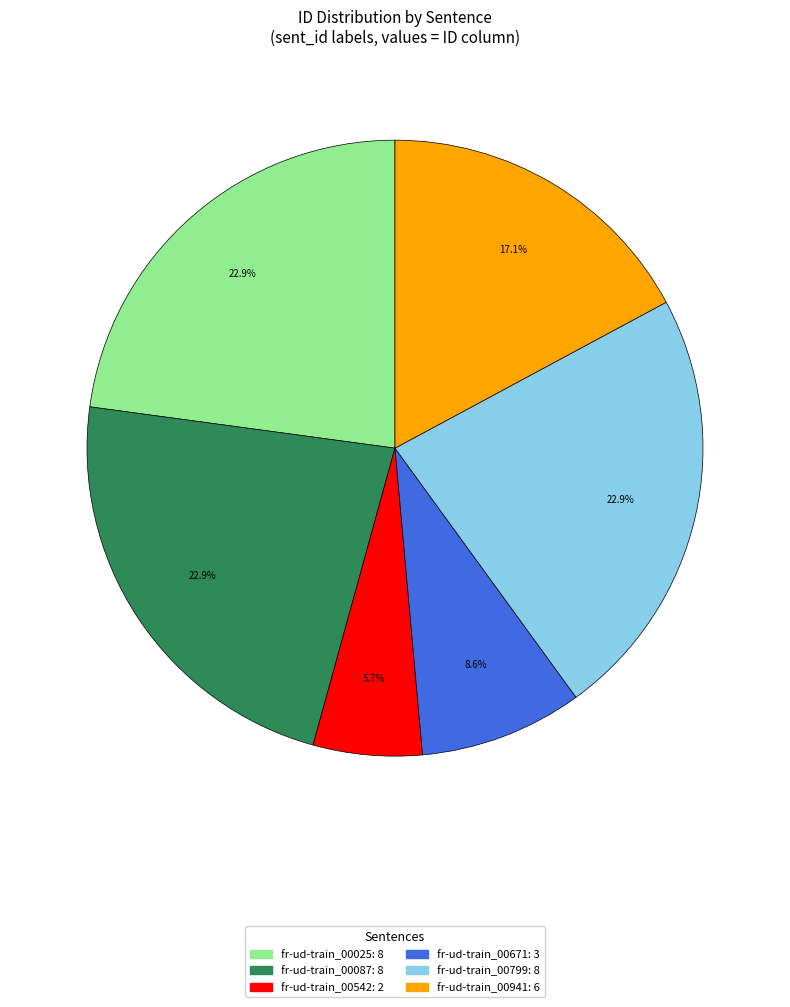

To the nearest percent, what portion does fr-ud-train_00087 represent?

23%